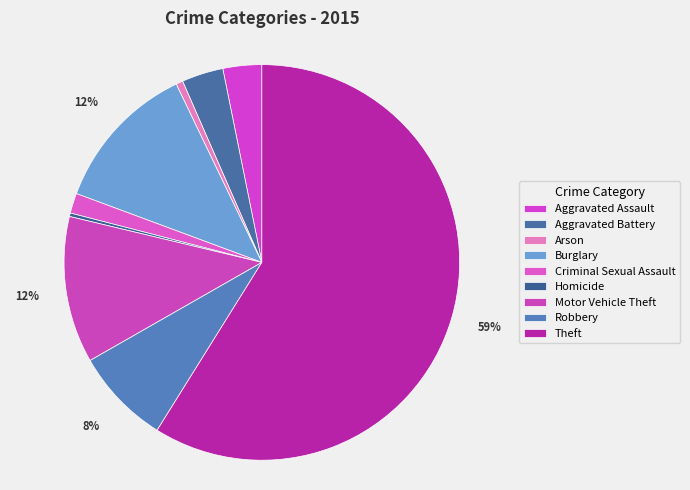

Count the number of slices in the pie.

9